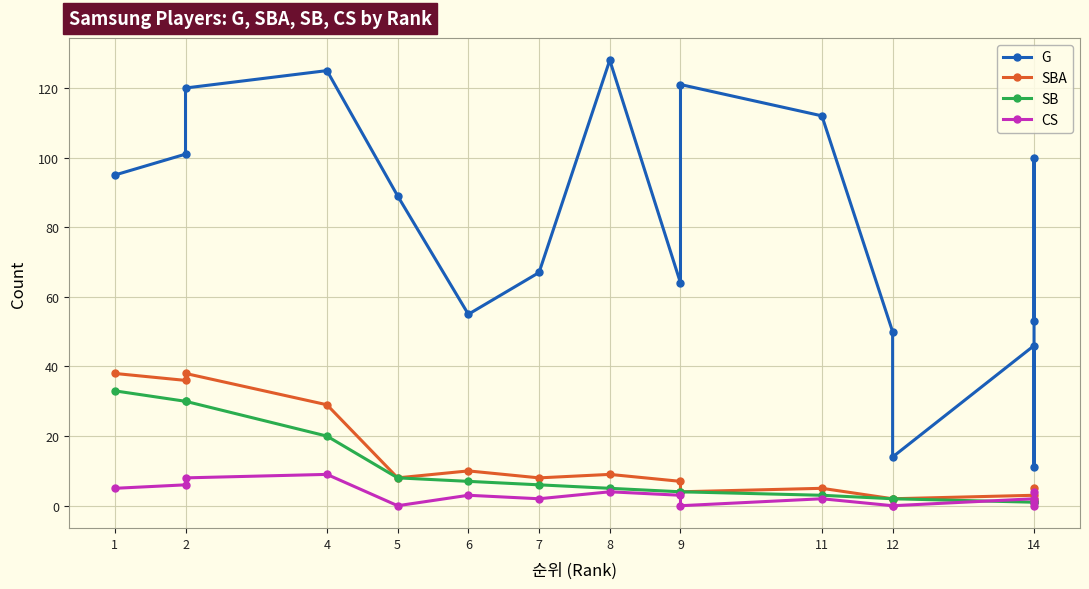

Which category has the lowest value in the SBA series?

14